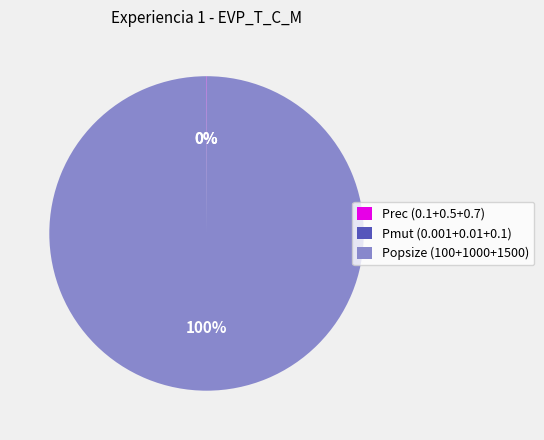

To the nearest percent, what is the average slice percentage?

33%